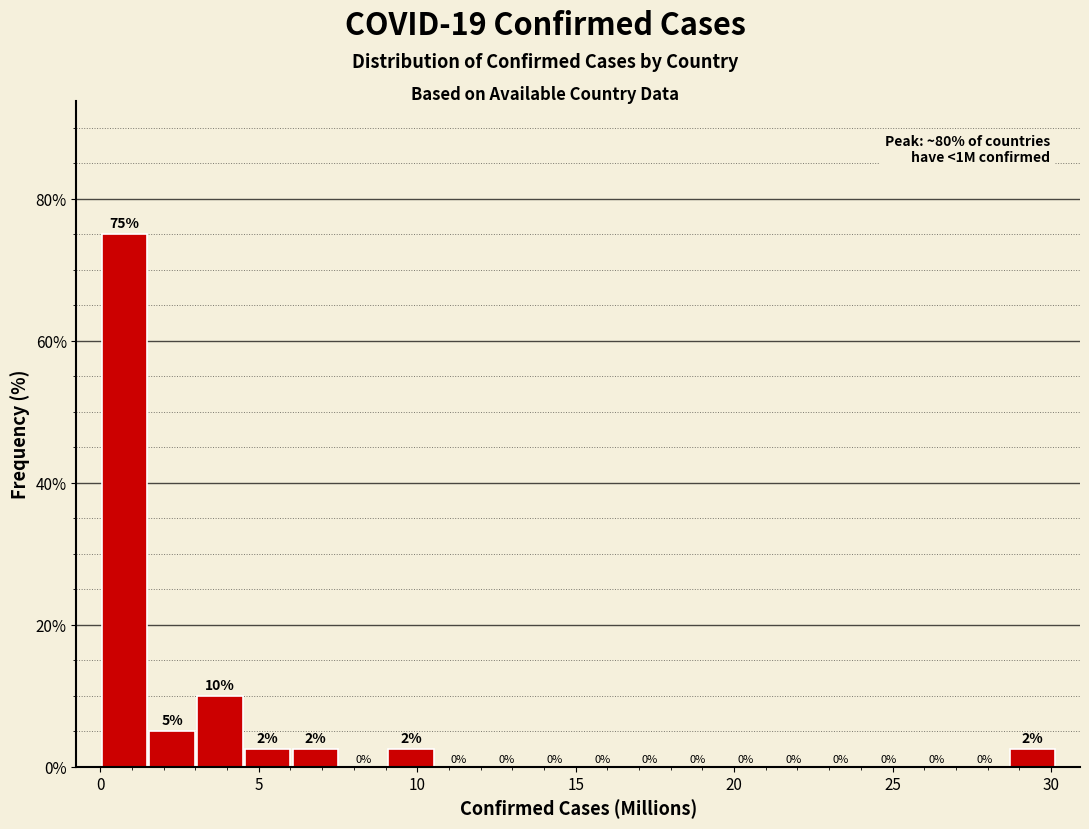

Read against the x-axis, roughly where is the centre of the tallest bar?

1.0